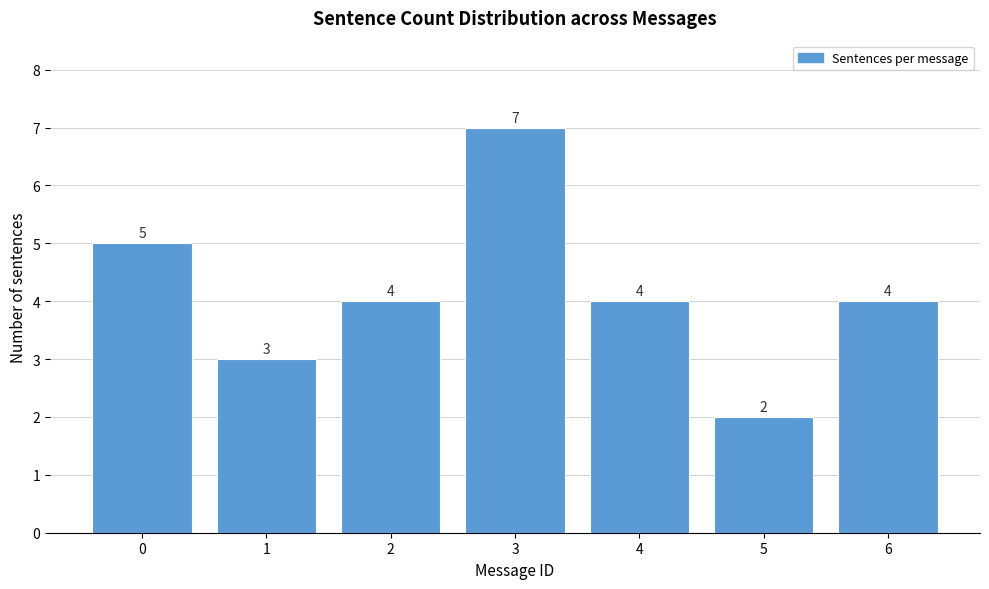

Reading right to left, what are all the values shown in this chart?

4	2	4	7	4	3	5